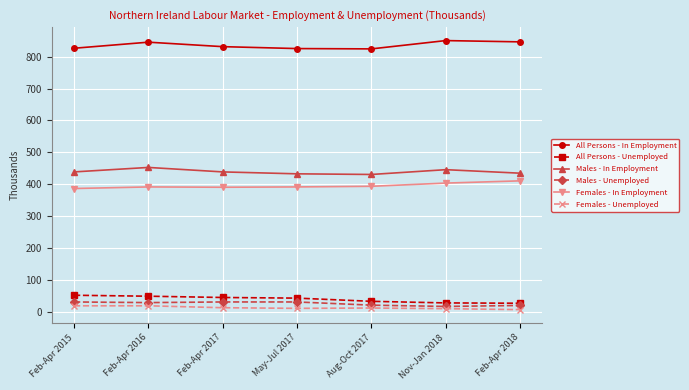

What is the total value across all series at Feb-Apr 2015?

1757